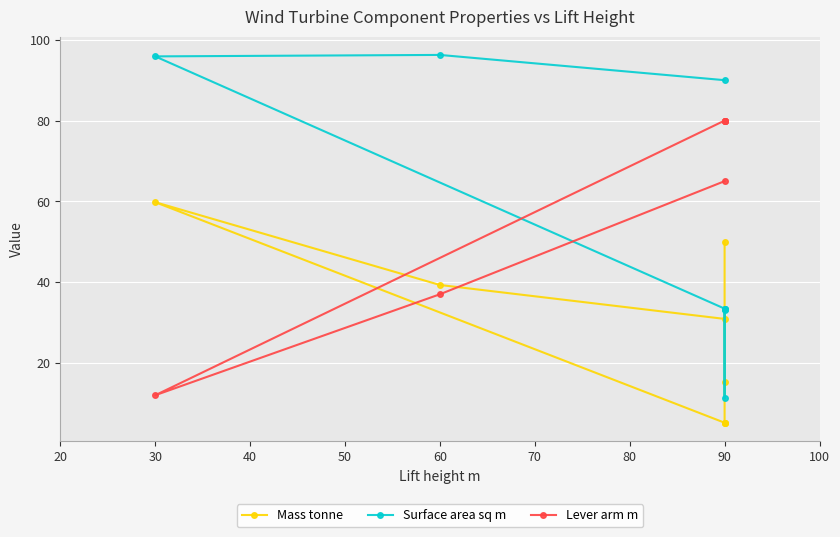

Reading left to right, extract all data points from this chart.

Mass tonne: 50.0	15.4	5.2	5.2	5.2	59.8	39.3	30.9
Surface area sq m: 33.0	11.3	33.4	33.4	33.4	95.9	96.2	90.0
Lever arm m: 80.0	80.0	80.0	80.0	80.0	12.0	37.0	65.0